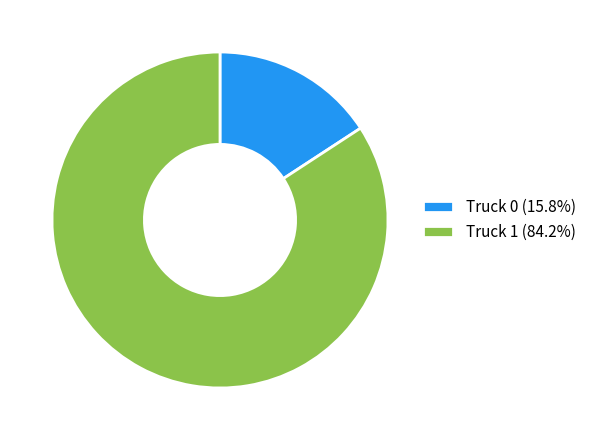

Is it true that Truck 1 is 84% of the pie?

True